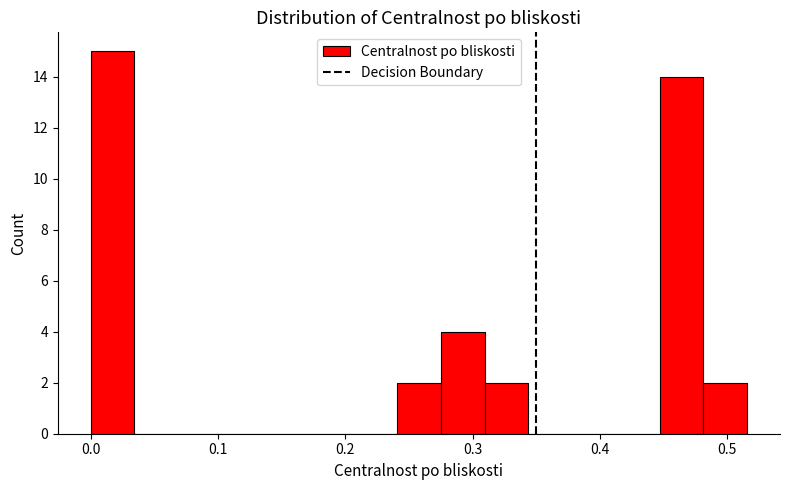

Read against the x-axis, roughly where is the centre of the tallest bar?

0.02